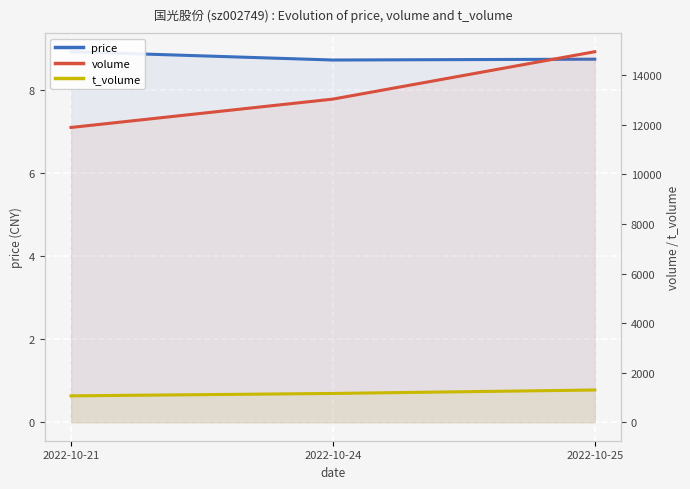

Reading right to left, what are all the values shown in this chart?

price: 2022-10-25=8.7	2022-10-24=8.7	2022-10-21=8.9
volume: 2022-10-25=14950.0	2022-10-24=13038.0	2022-10-21=11893.0
t_volume: 2022-10-25=1299.0	2022-10-24=1160.0	2022-10-21=1063.0